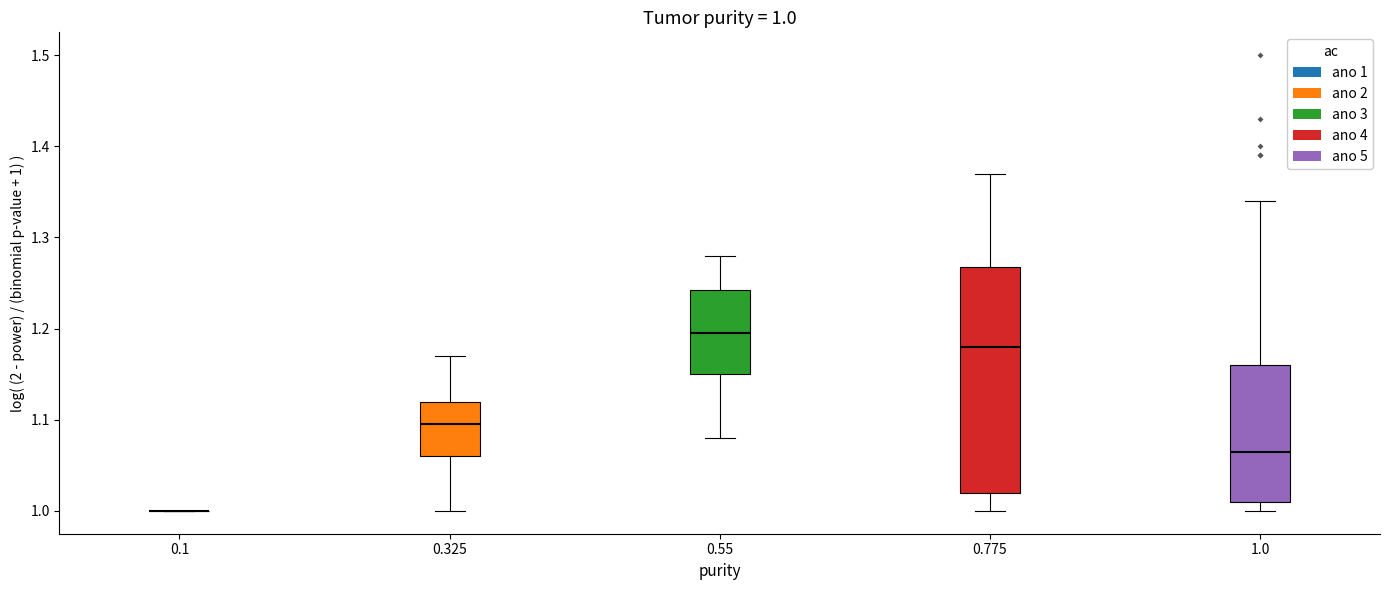

Comparing the boxes themselves (not the whiskers), which one is the tallest?

0.775